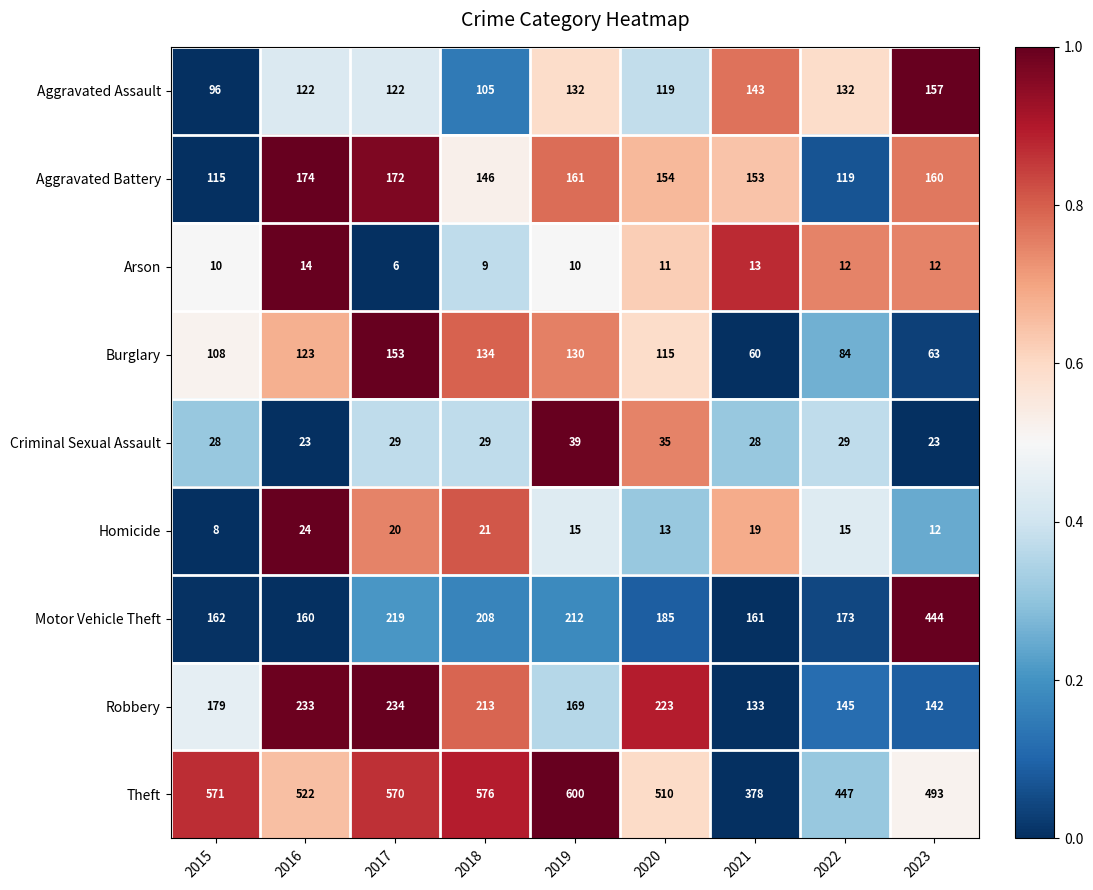

What is the difference between the highest and lowest values at 2021?

365